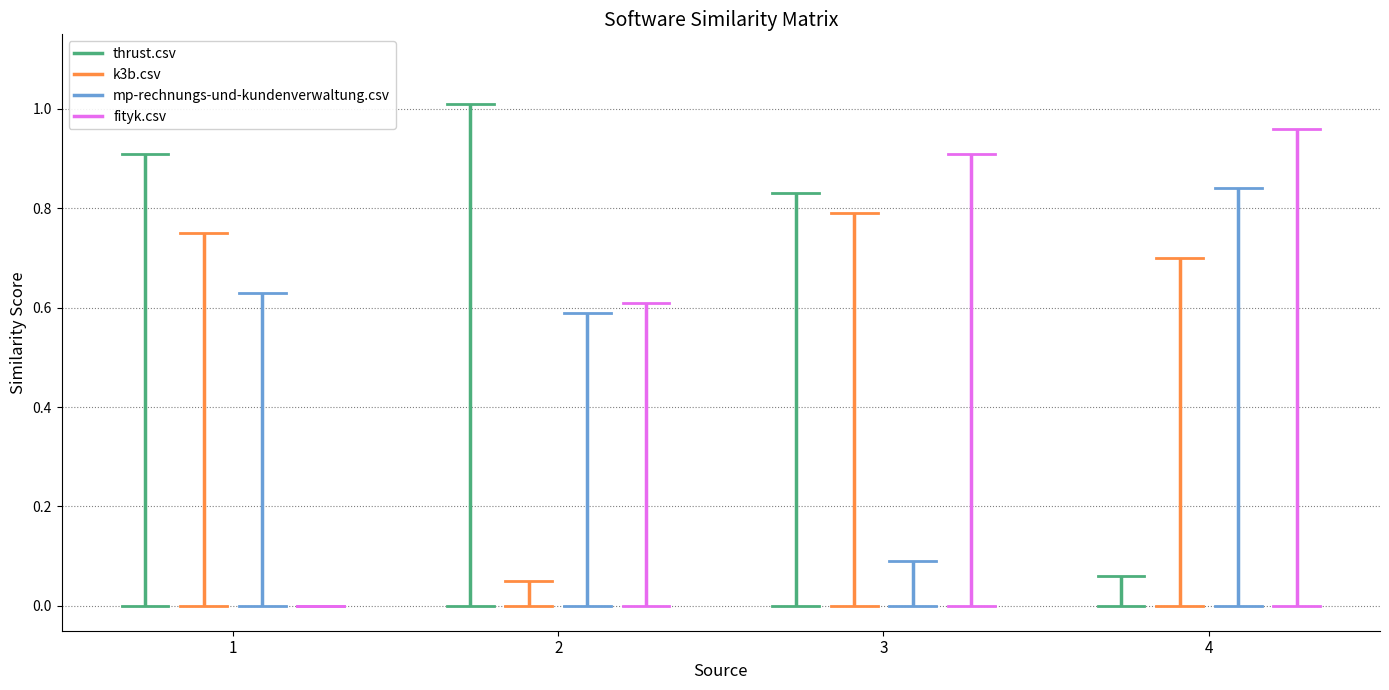

True or false: k3b.csv has a value of 0.2 at fityk.csv.

False